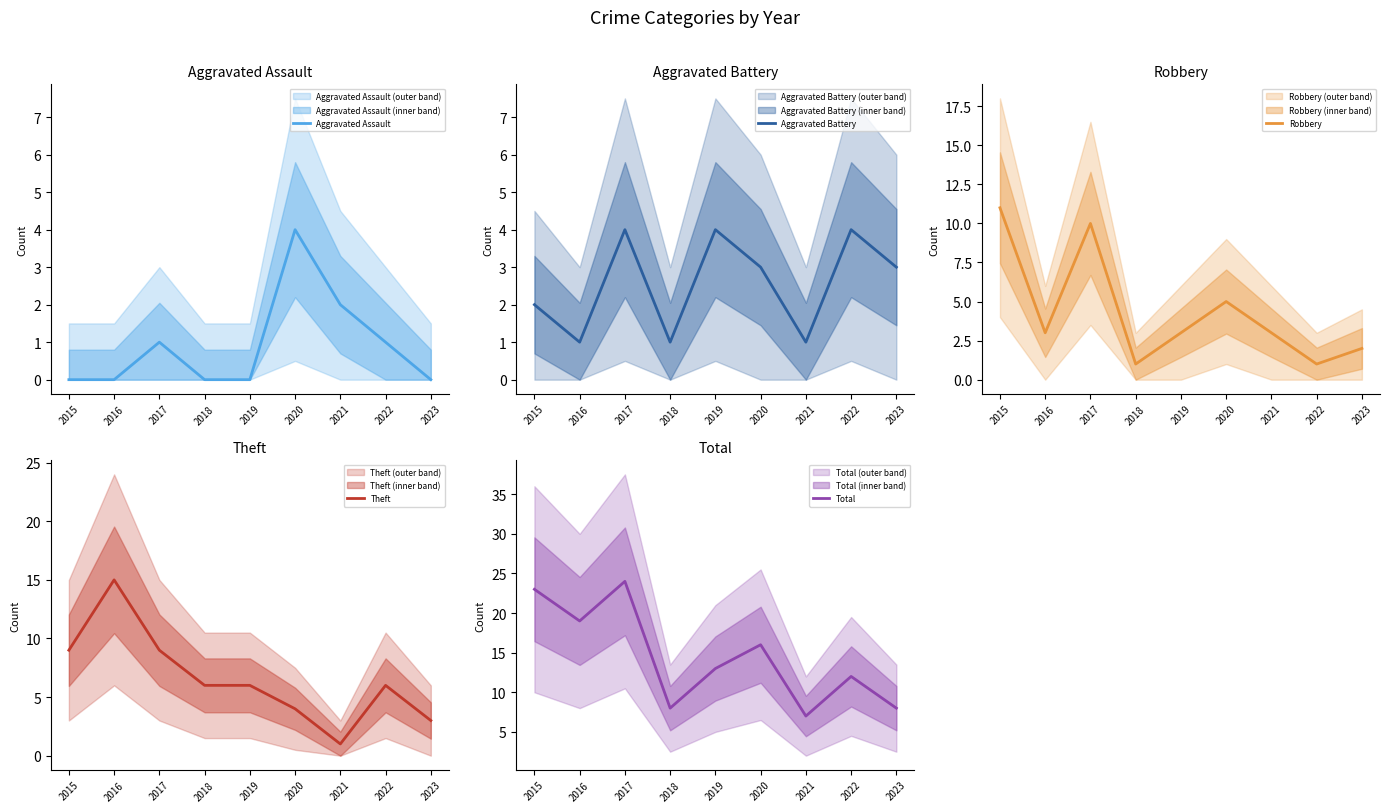

How many interior local valleys does the Total series have?

3